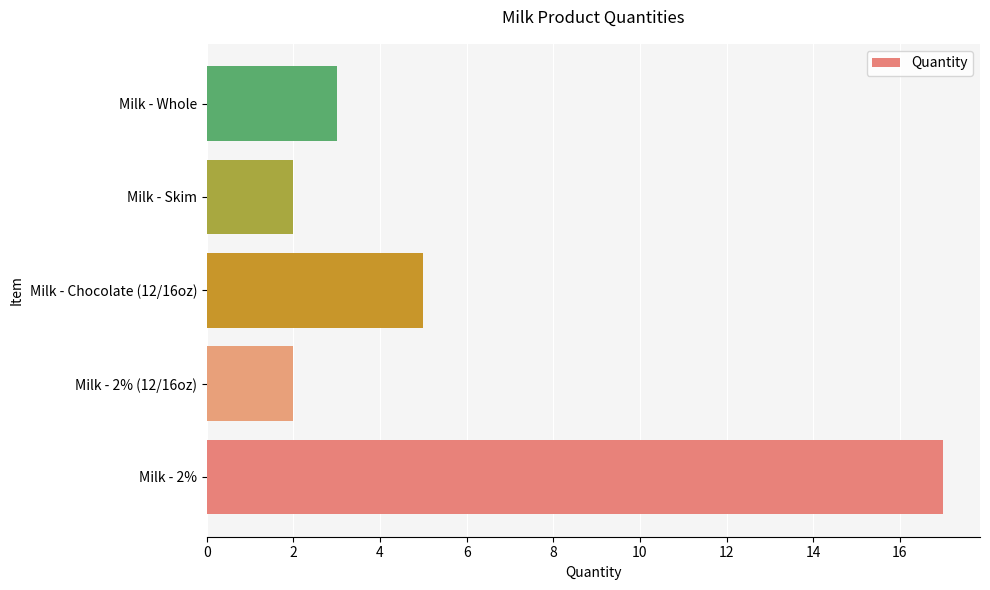

Where is the data nearest to the value 9?

Milk - Chocolate (12/16oz)